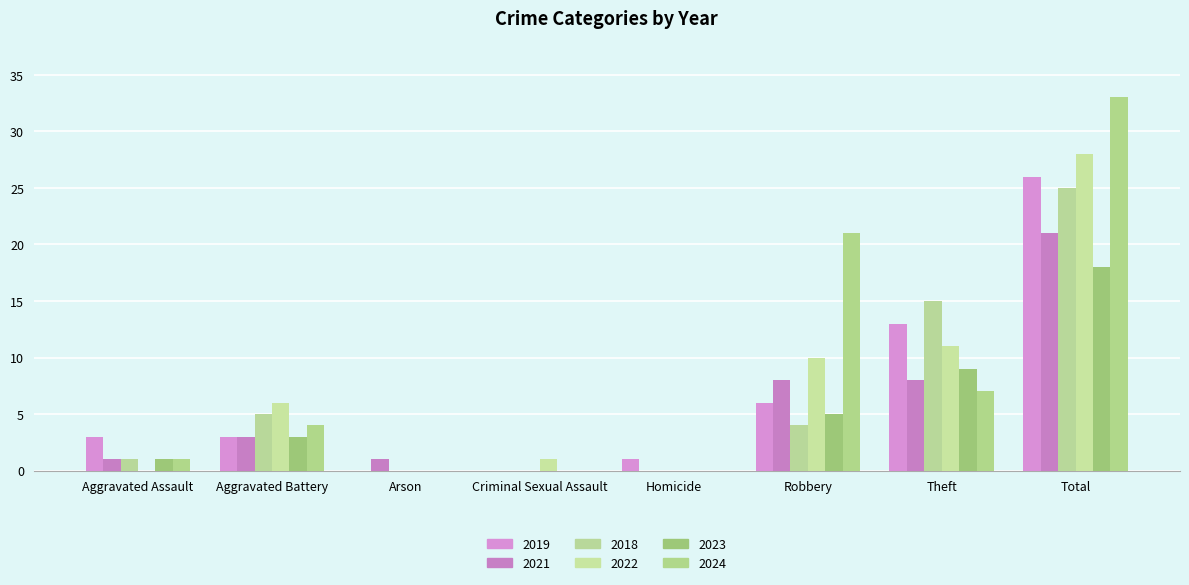

How many distinct data groups are displayed?

6